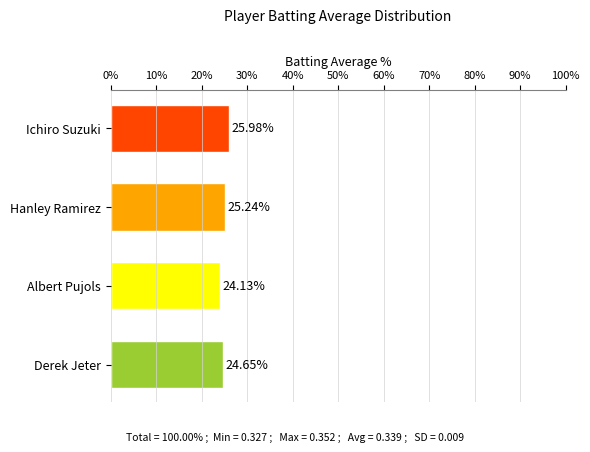

At which category does the chart reach its peak across all series?

Ichiro Suzuki